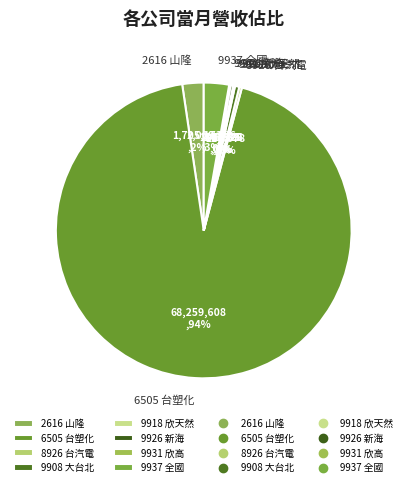

What is the largest slice in the pie chart?

6505 台塑化